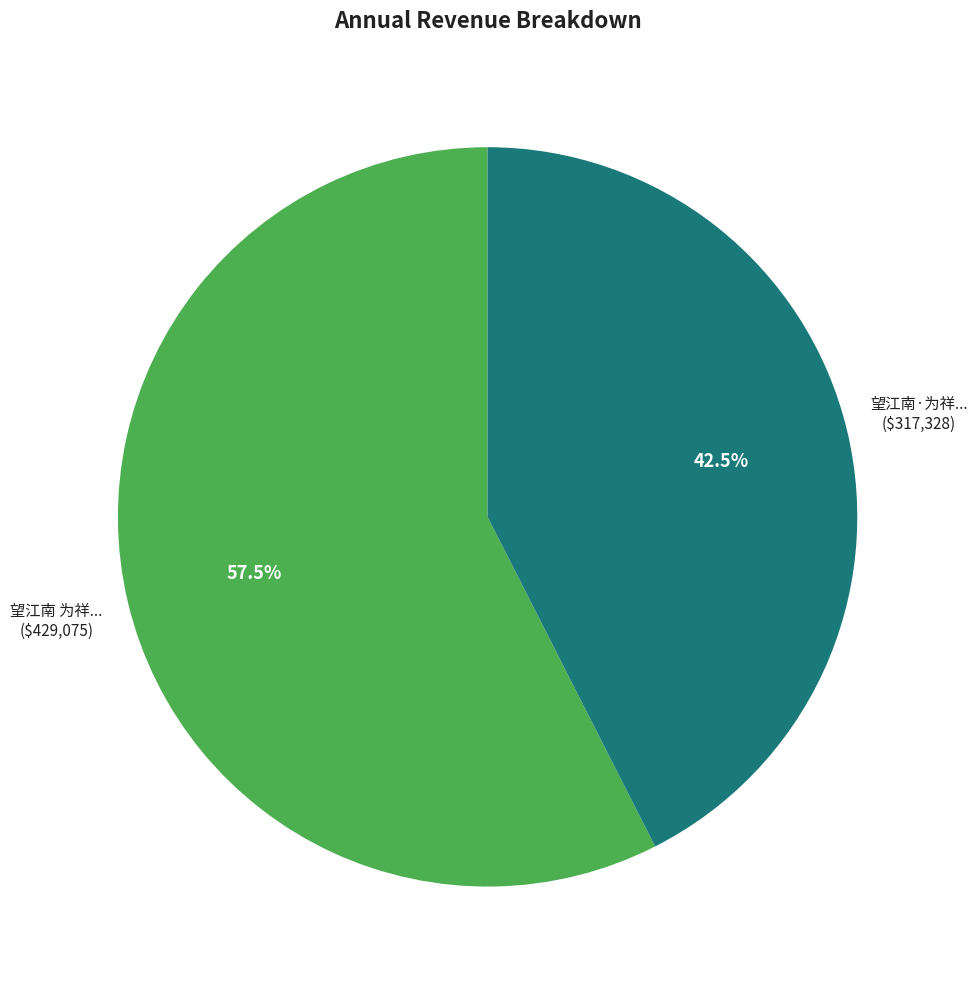

Count the number of slices in the pie.

2